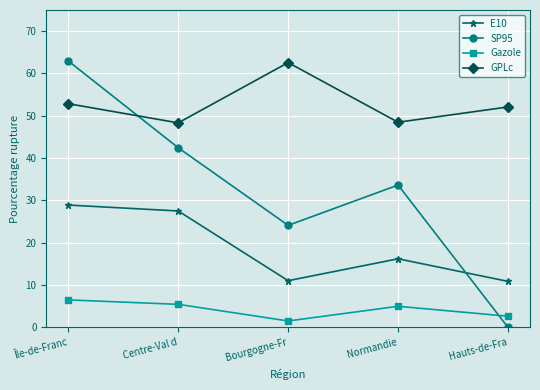

Is it true that Gazole equals 1.5 at Bourgogne-Fr?

True